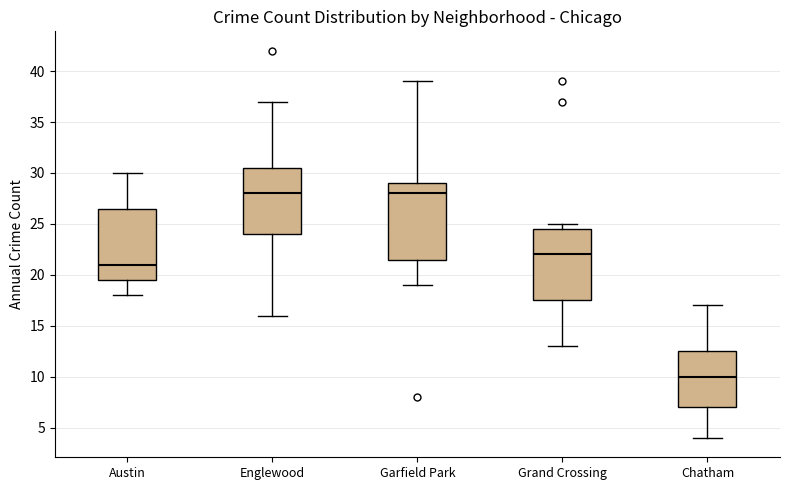

Where is the lower edge of the box for Chatham on the y-axis? The values are not printed on the chart, so give them approximately, as read against the axis.

7.0